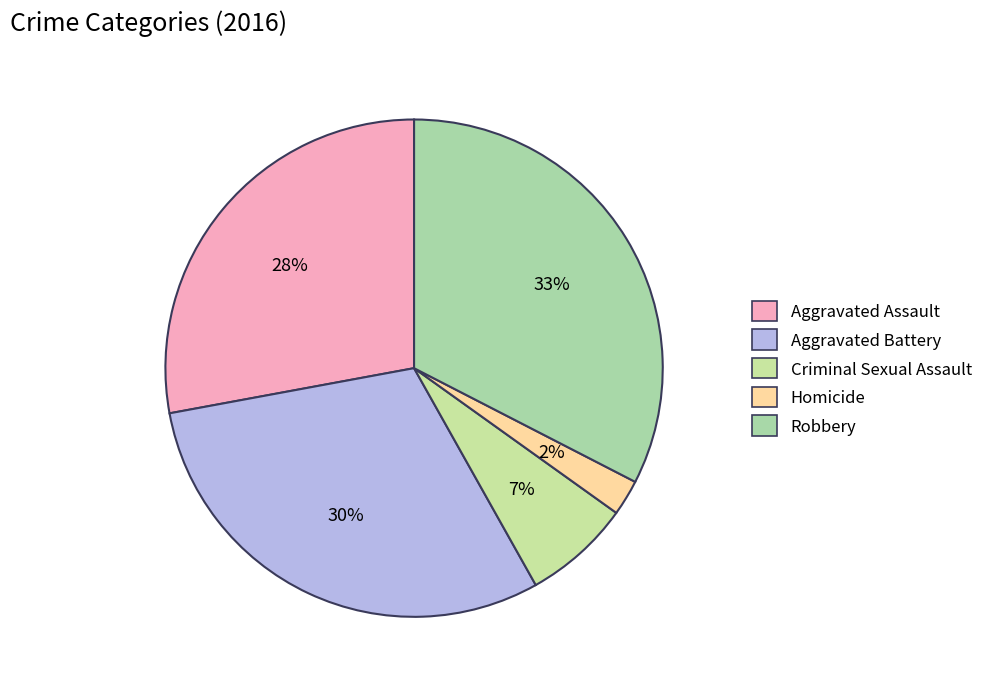

What is the largest slice in the pie chart?

Robbery